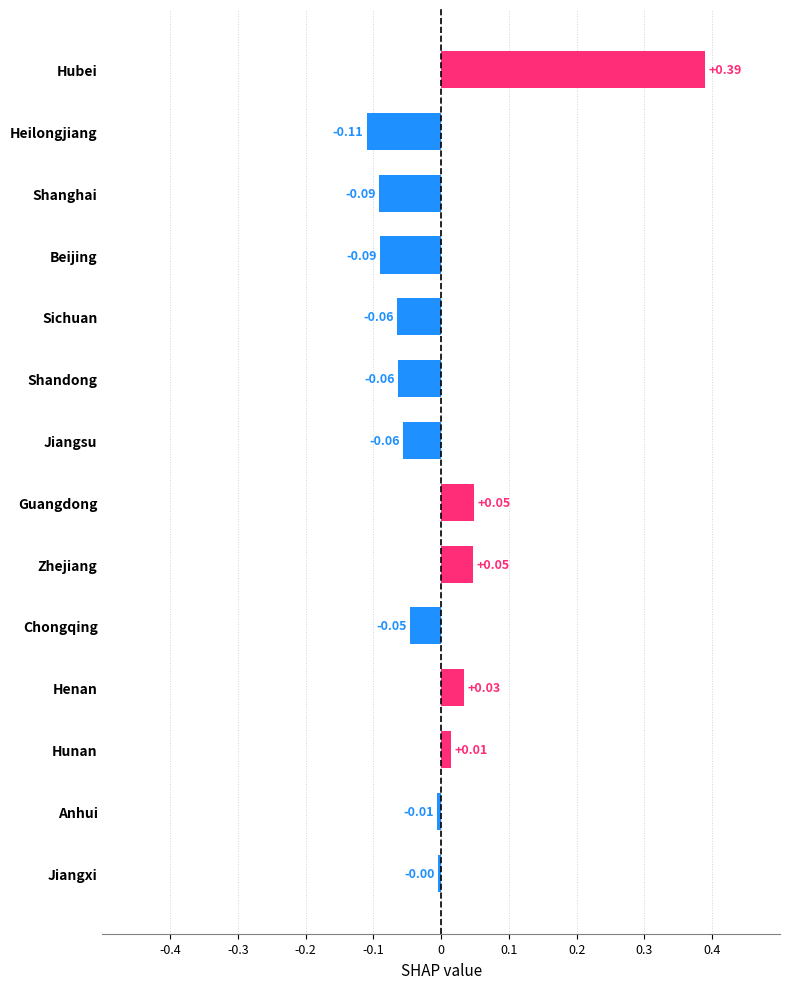

Which label corresponds to the smallest value in the chart?

Heilongjiang